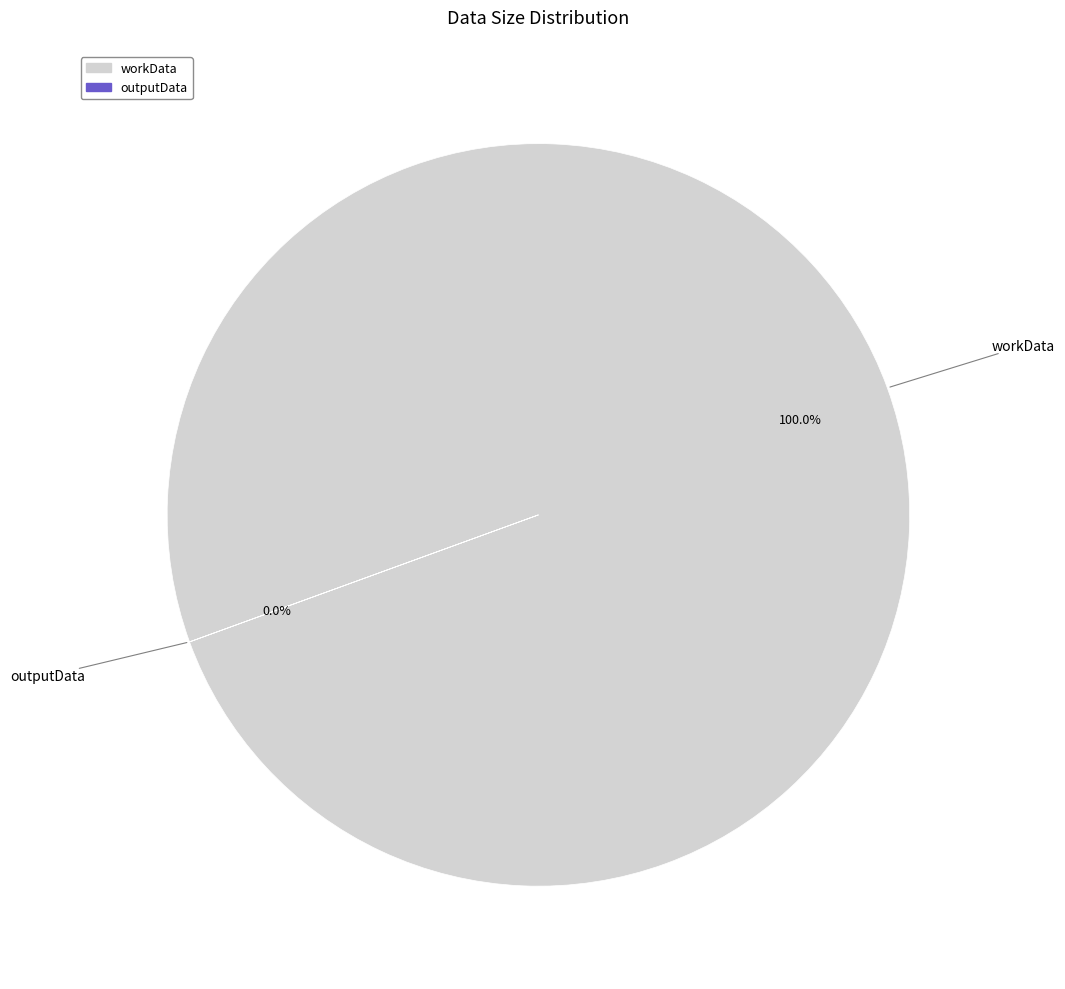

What is the largest slice in the pie chart?

workData